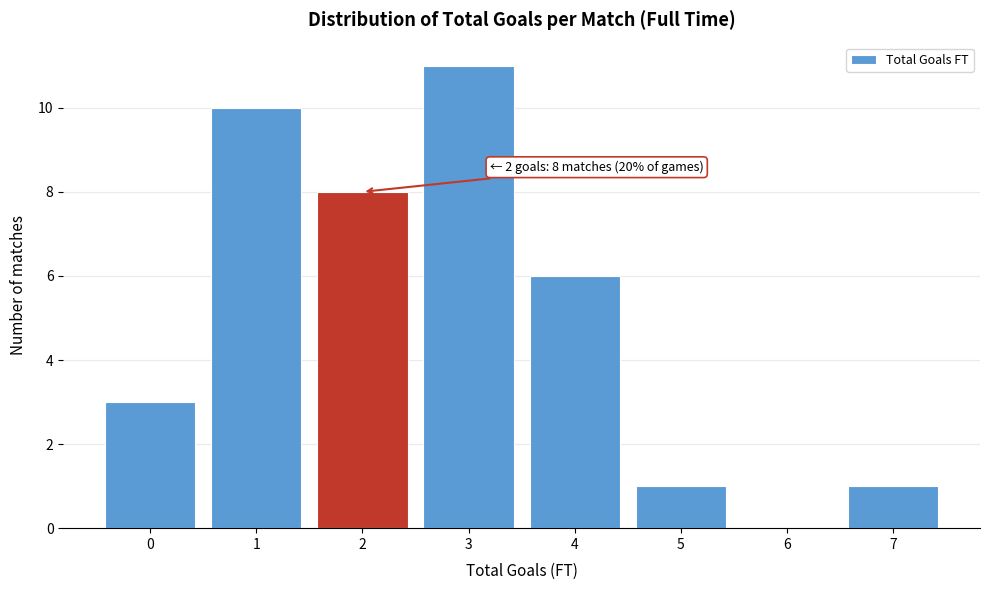

Over which range of the x-axis is the bar tallest?

2.5 to 3.5